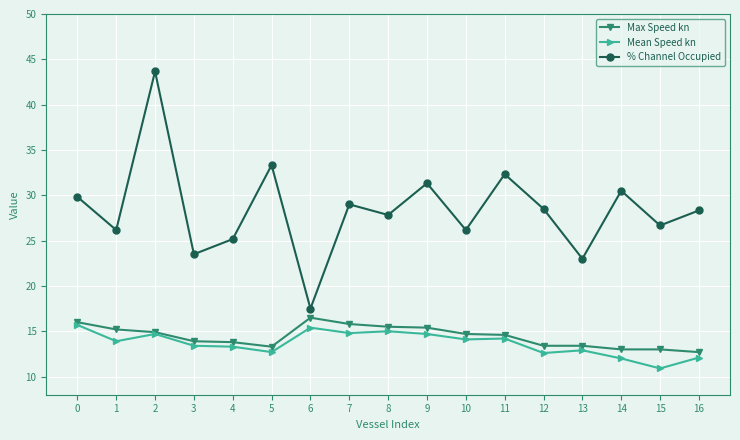

List the series in order of their peak value, highest first.

% Channel Occupied, Max Speed kn, Mean Speed kn